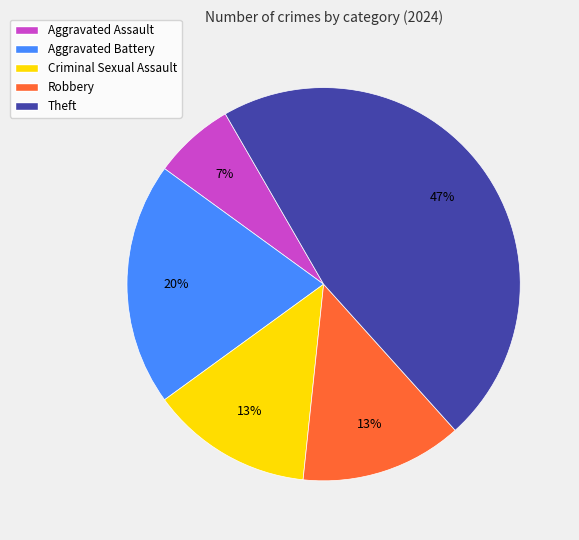

The Theft slice represents 47% of the pie. True or false?

True